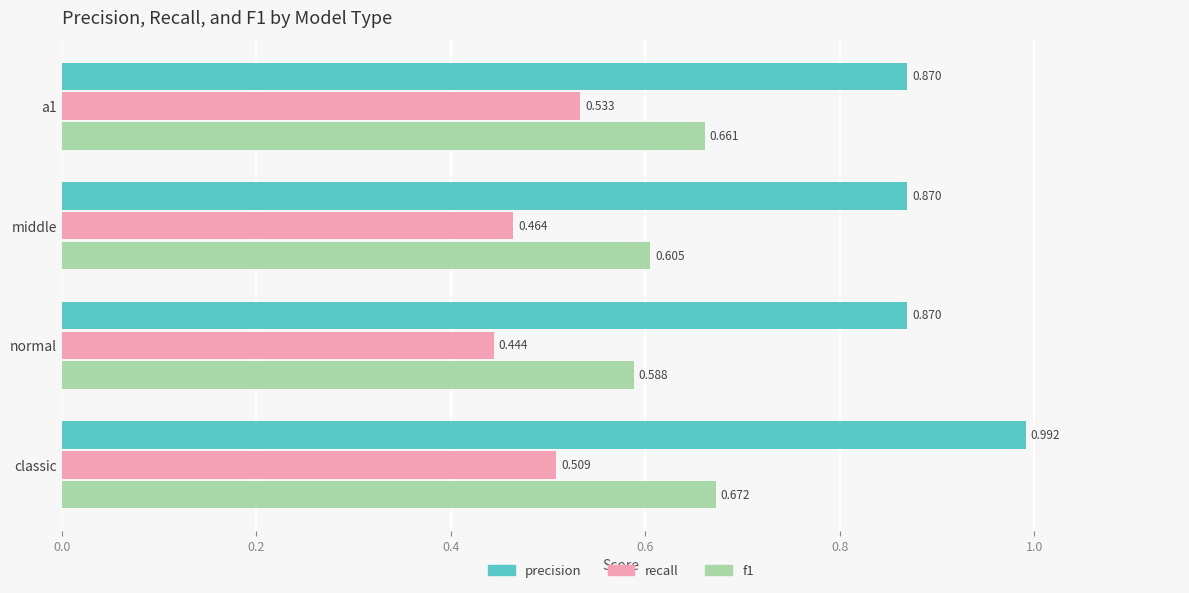

Which category has the highest value in the f1 series?

classic